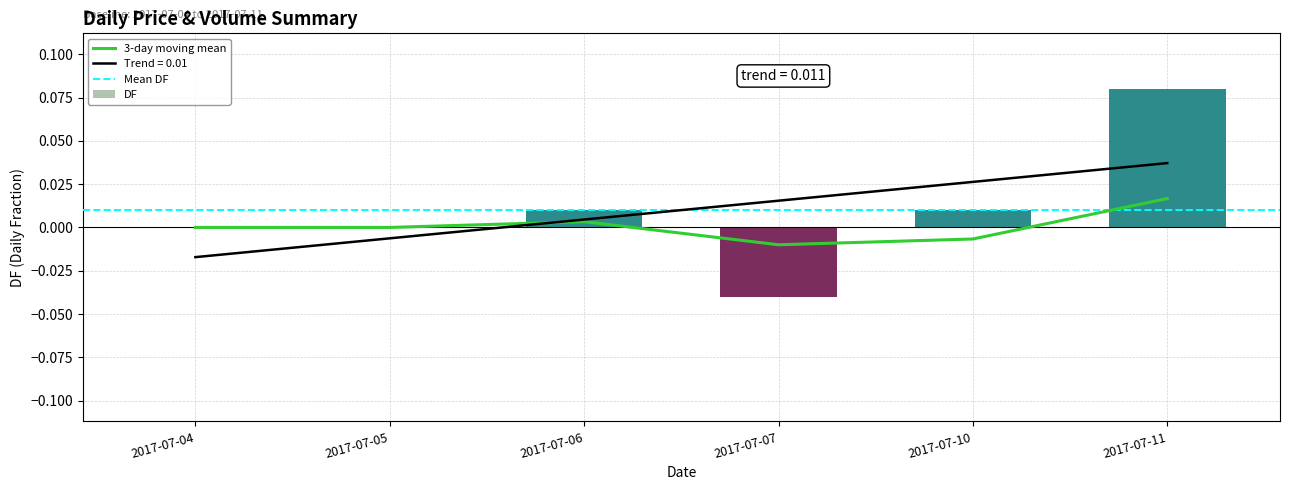

What is the difference between the values at 2017-07-04 and 2017-07-11?

0.1